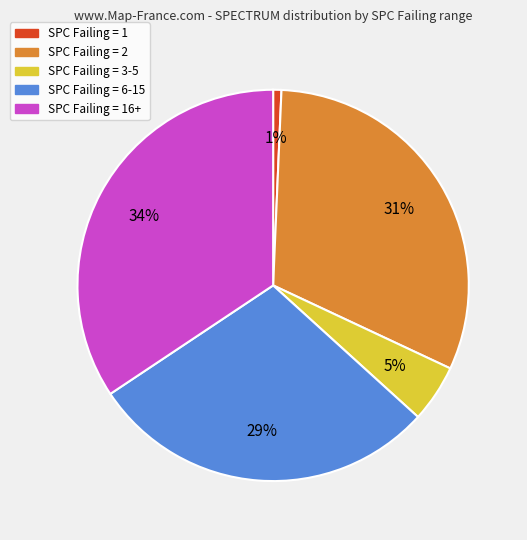

Count the number of slices in the pie.

5